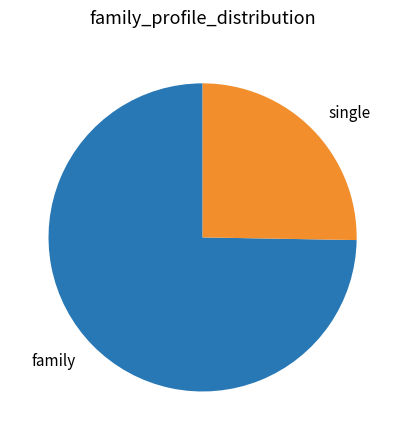

Rank the categories by value from highest to lowest.

family, single